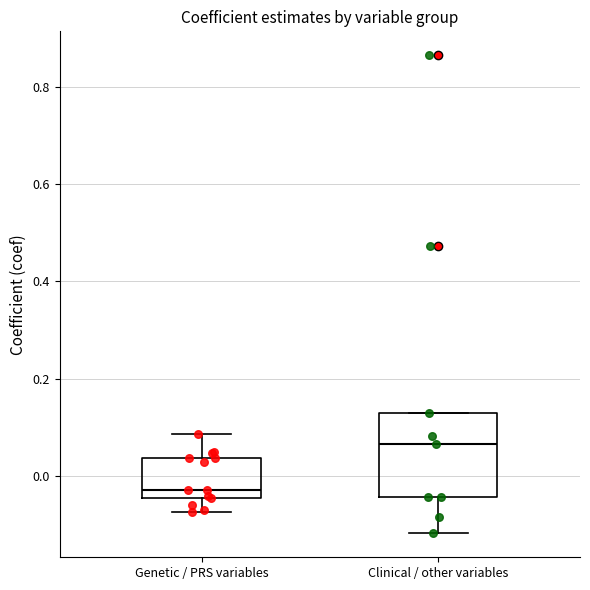

Reading left to right, transcribe this box plot: for each box, give where its median line is, the range the box spans, and where its two whiskers end, as read against the y-axis. The values are not printed on the chart, so give them approximately, as read against the axis.

Genetic / PRS variables: median -0.02, box -0.04 to 0.04, whiskers -0.08 to 0.08
Clinical / other variables: median 0.06, box -0.04 to 0.14, whiskers -0.12 to 0.14